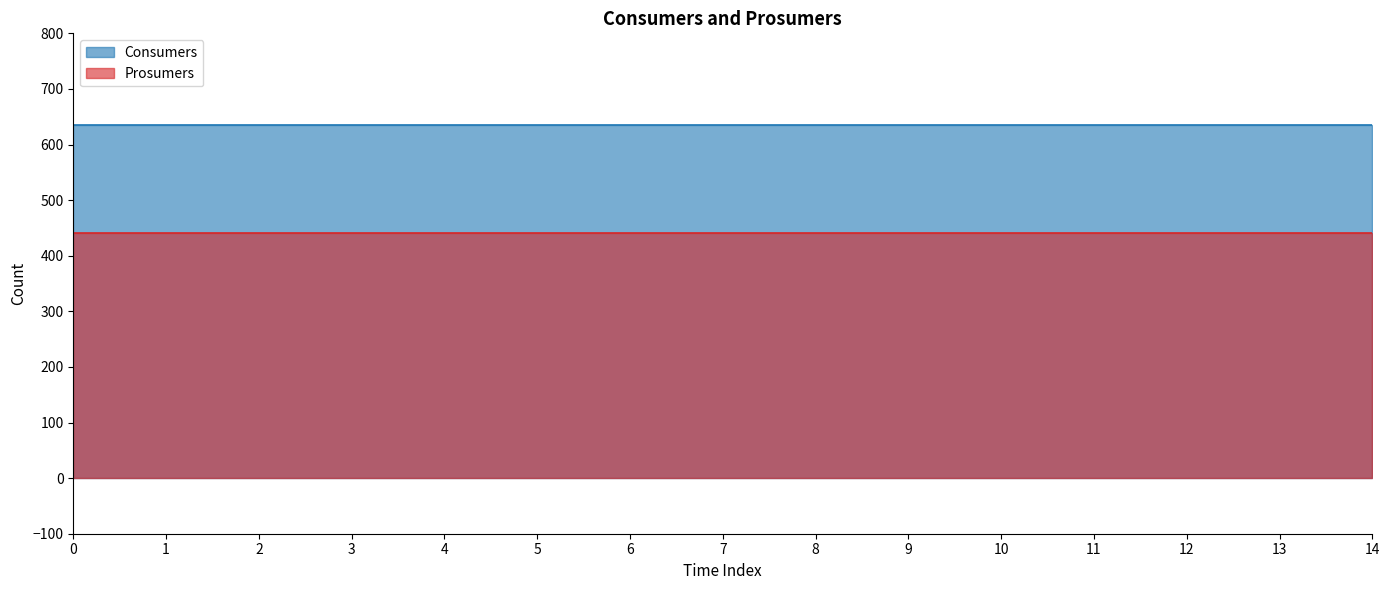

Rank the series at 6 from lowest to highest value.

Prosumers, Consumers